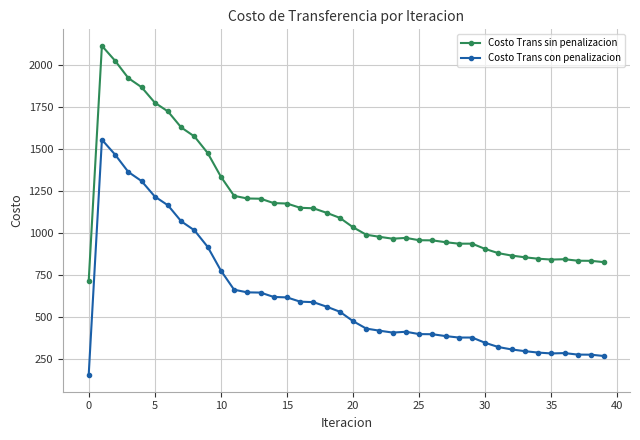

Rank the series by their maximum value, from highest to lowest.

Costo Trans sin penalizacion, Costo Trans con penalizacion